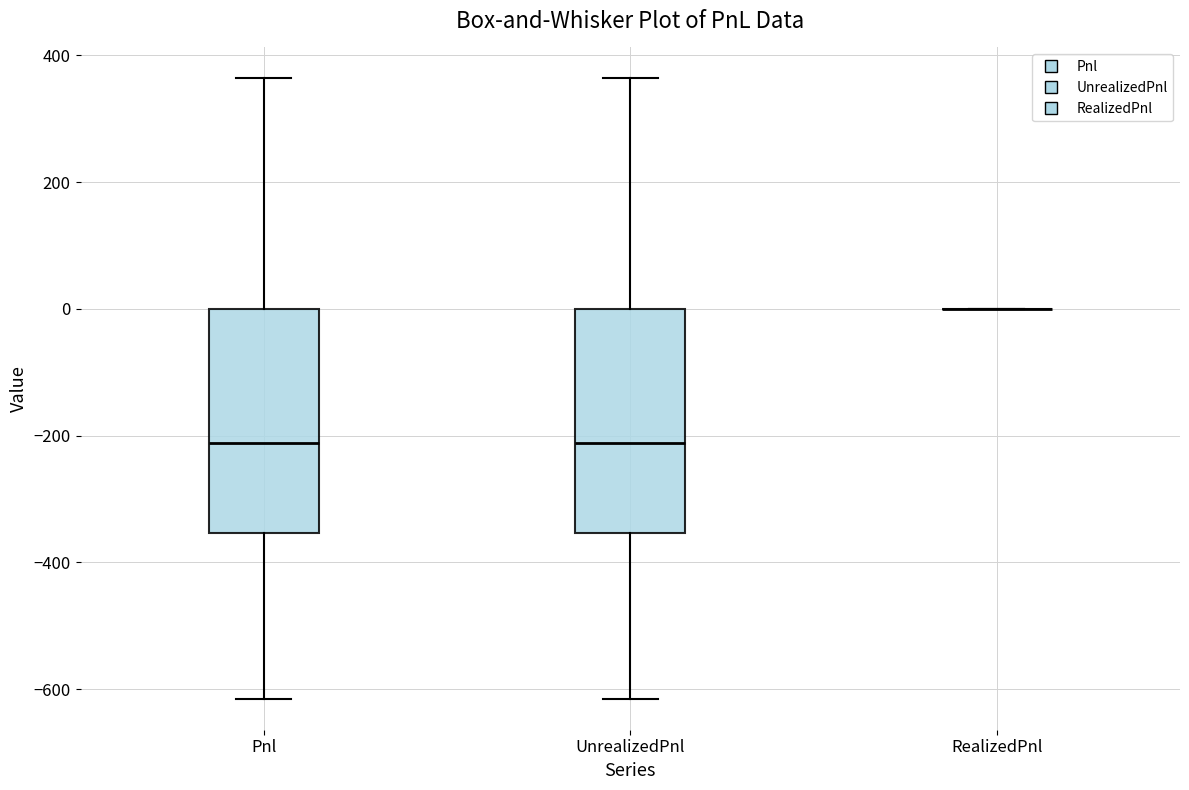

Reading left to right, transcribe this box plot: for each box, give where its median line is, the range the box spans, and where its two whiskers end, as read against the y-axis. The values are not printed on the chart, so give them approximately, as read against the axis.

Pnl: median -220, box -360 to 0, whiskers -620 to 360
UnrealizedPnl: median -220, box -360 to 0, whiskers -620 to 360
RealizedPnl: box collapsed to a line at 0, whiskers 0 to 0